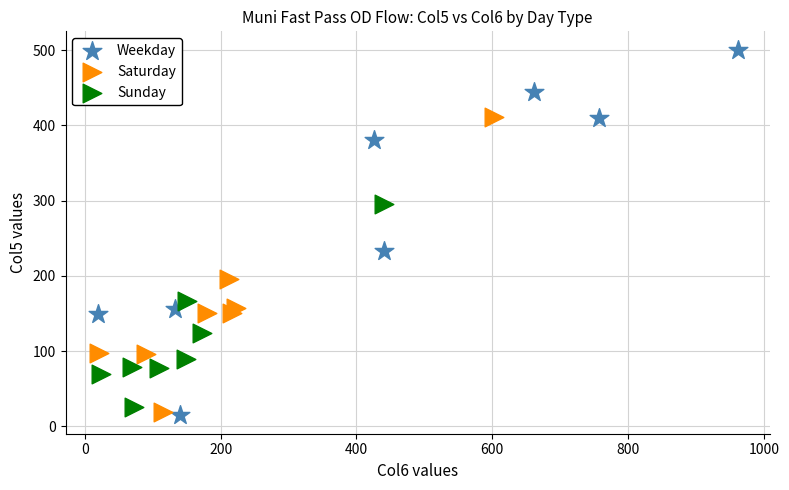

Which series has the largest Y range (max minus min)?

Weekday